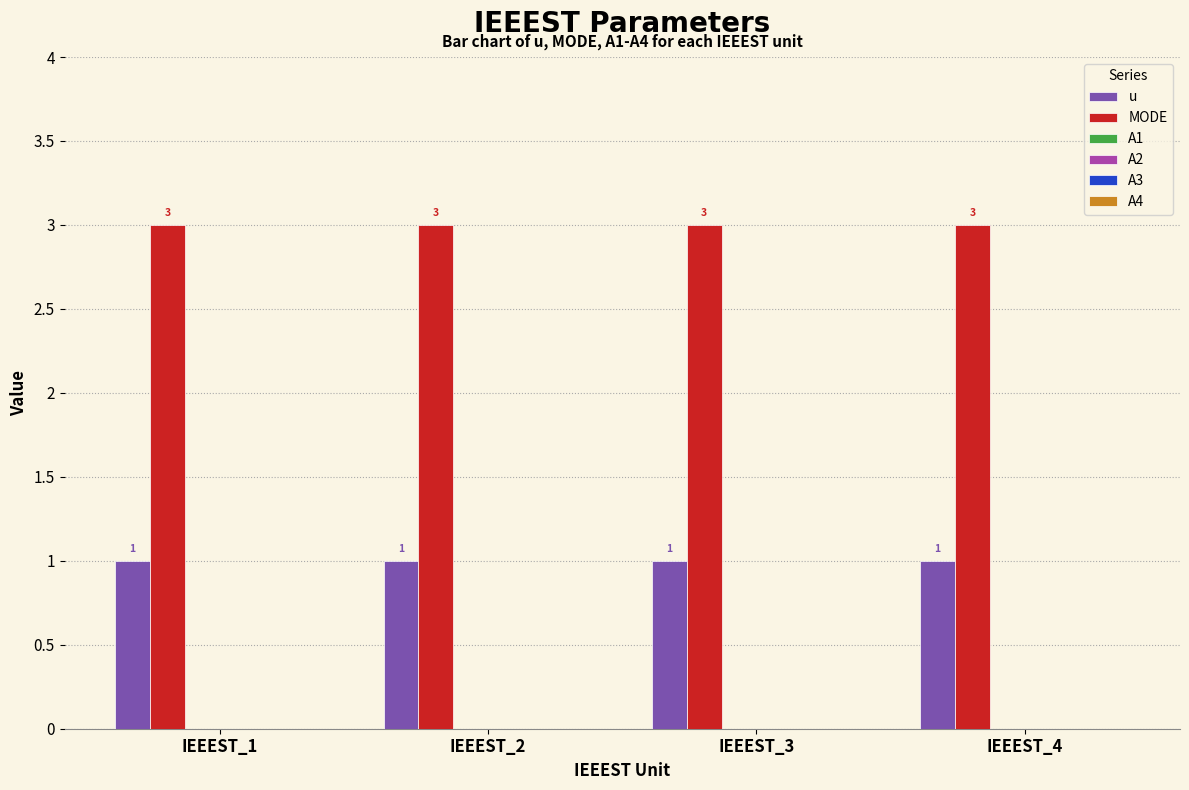

Rank the series by their maximum value, from highest to lowest.

MODE, u